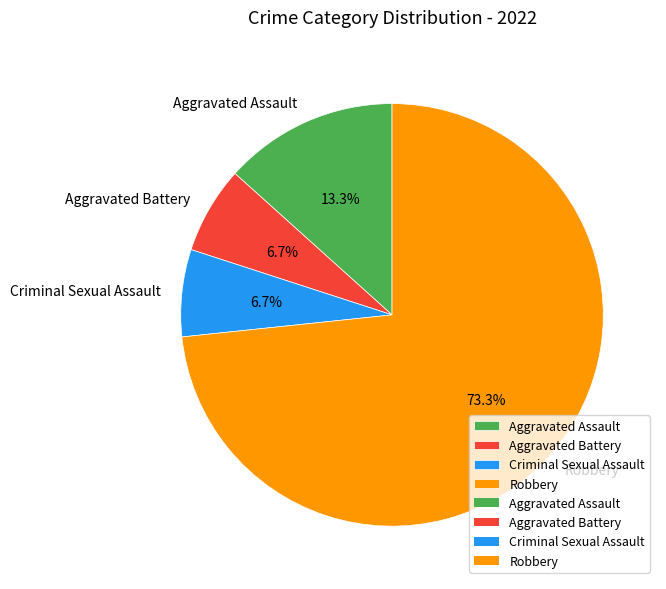

What is the ratio of the value at Criminal Sexual Assault to the value at Aggravated Battery?

1.0